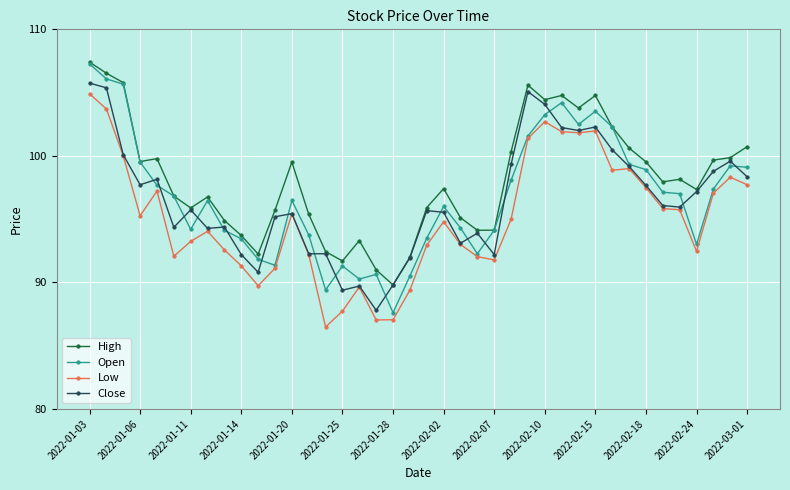

Which series has the largest total across all categories?

High